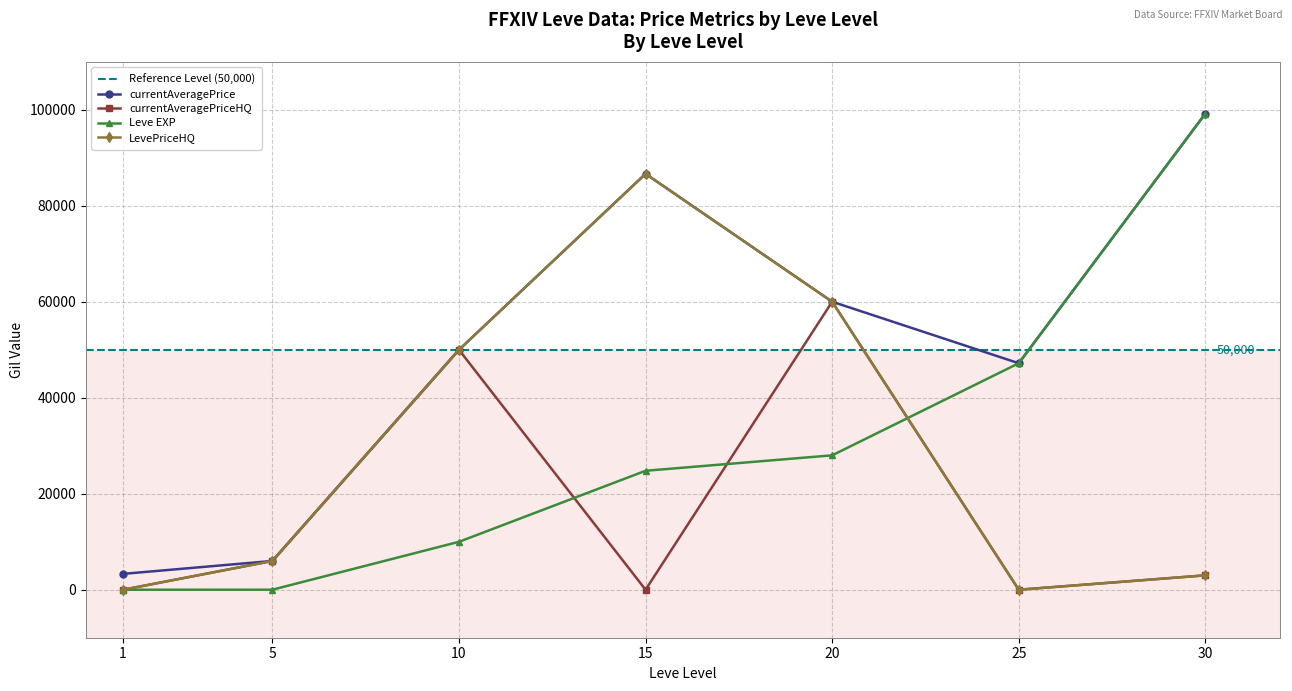

Rank the categories by Leve EXP value from highest to lowest.

30, 25, 20, 15, 10, 5, 1